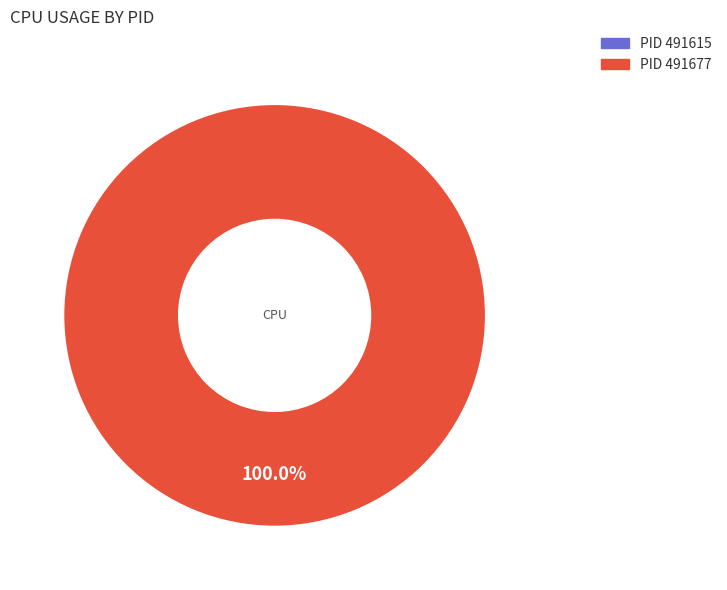

How many slices are in this pie chart?

2